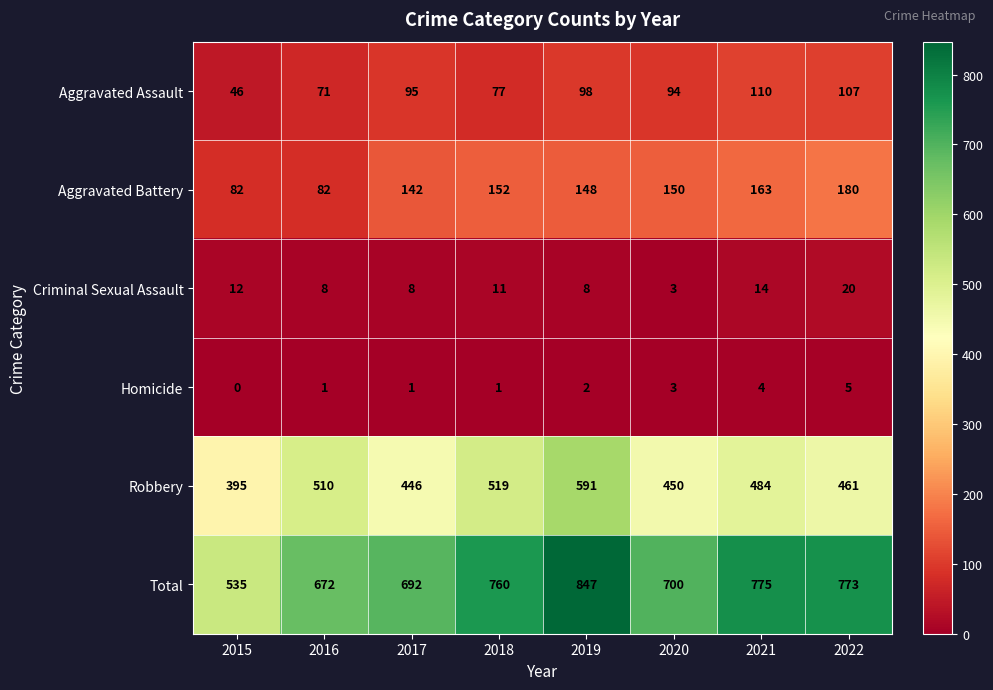

At which category is the sum across all series the highest?

2019